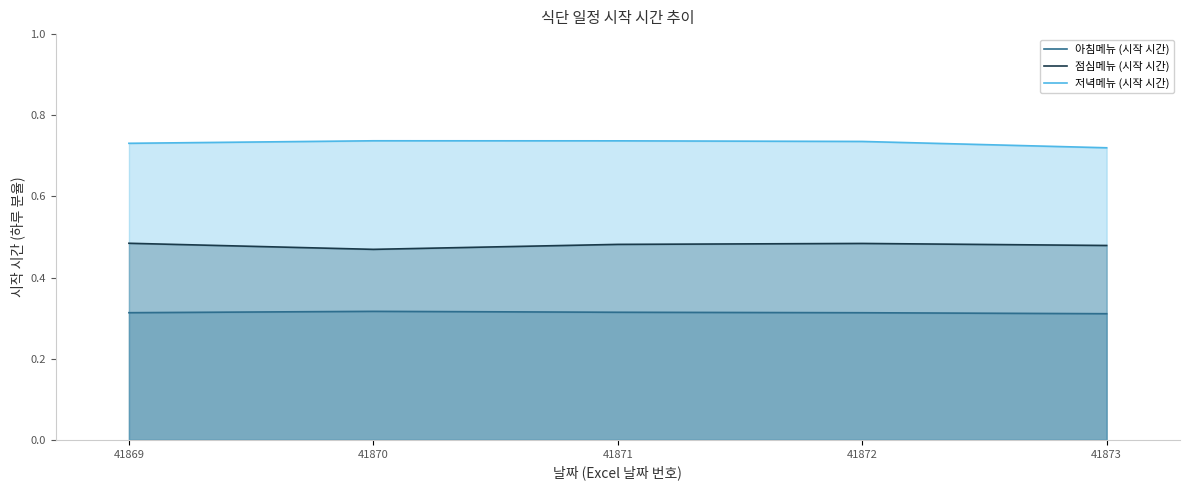

Reading left to right, extract all data points from this chart.

아침메뉴 (시작 시간): 41869=0.3	41870=0.3	41871=0.3	41872=0.3	41873=0.3
점심메뉴 (시작 시간): 41869=0.5	41870=0.5	41871=0.5	41872=0.5	41873=0.5
저녁메뉴 (시작 시간): 41869=0.7	41870=0.7	41871=0.7	41872=0.7	41873=0.7